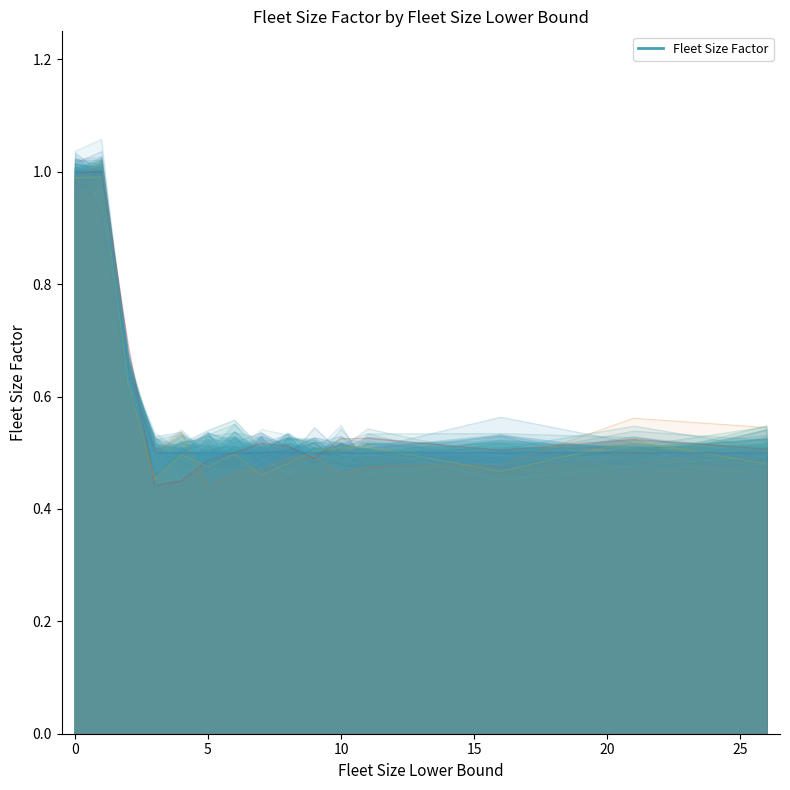

The value at 21 is 0.5. True or false?

True